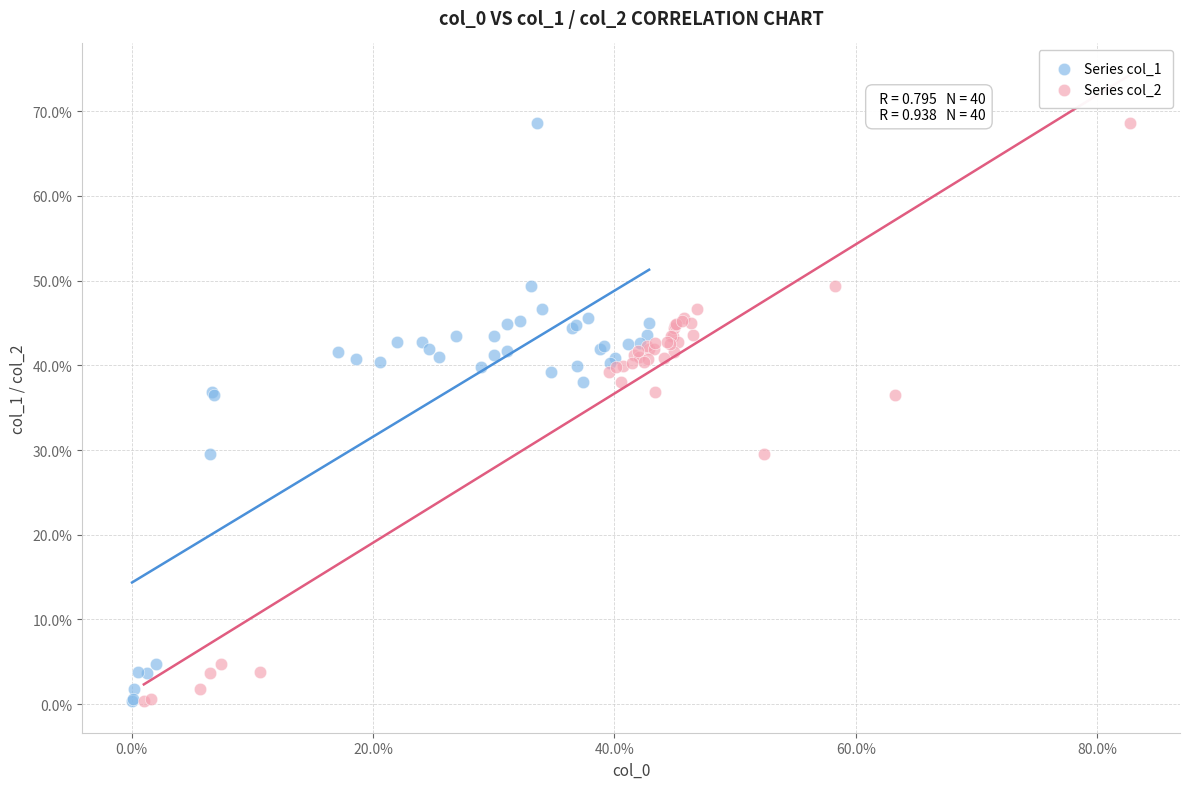

What are all the series names shown in the legend?

Series col_1, Series col_2